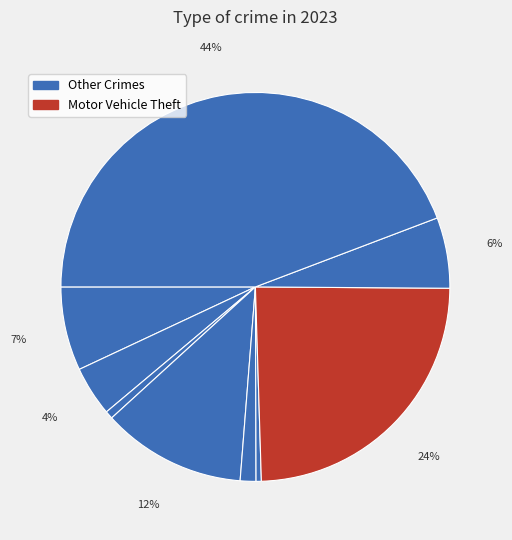

How many segments does this pie chart have?

9